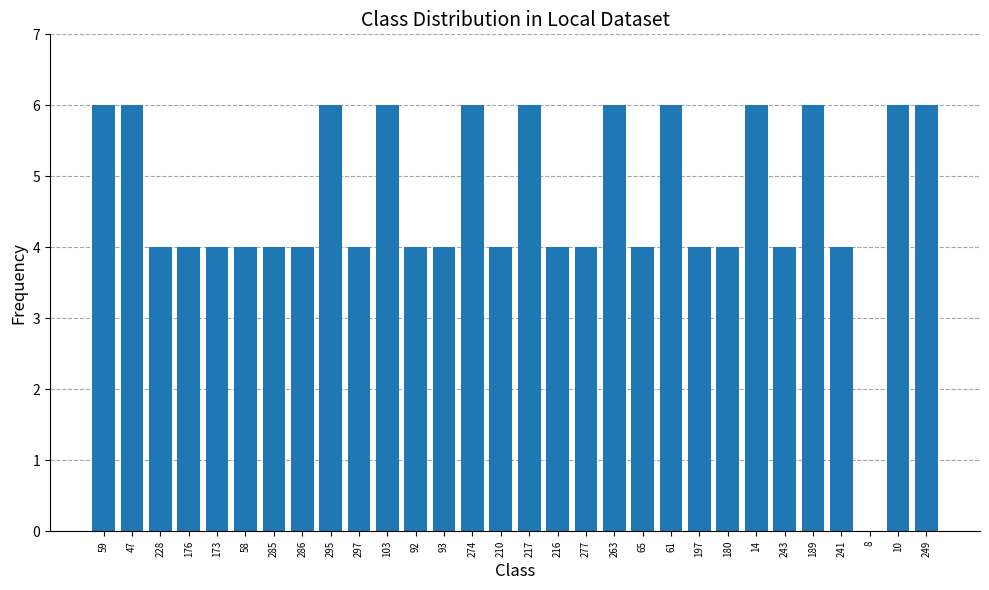

What is the ratio of the value at 249 to the value at 189?

1.0